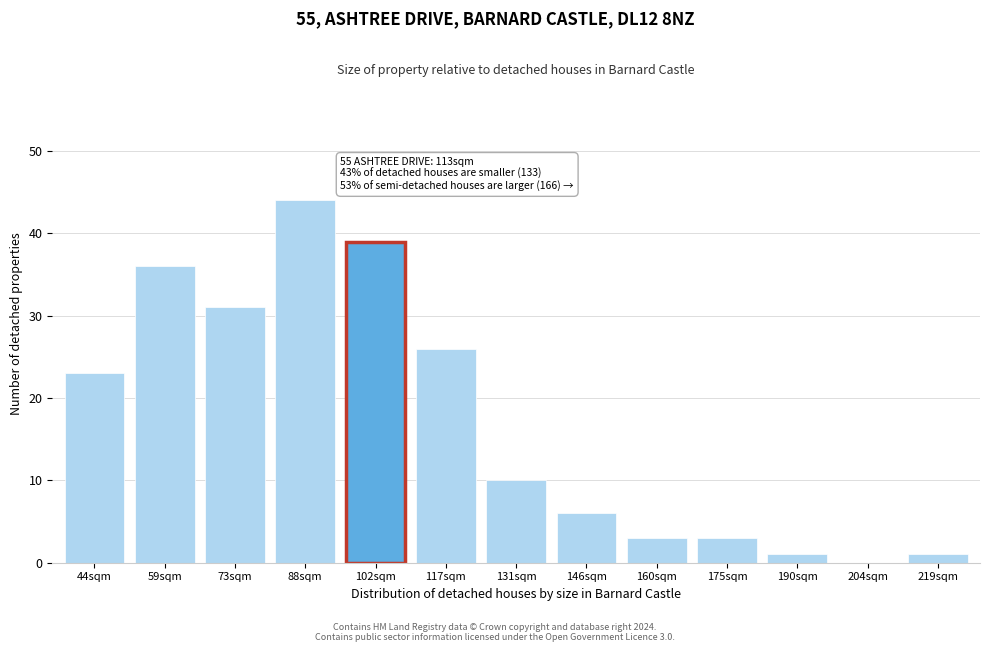

Reading left to right, extract all data points from this chart.

44sqm=23	59sqm=36	73sqm=31	88sqm=44	102sqm=39	117sqm=26	131sqm=10	146sqm=6	160sqm=3	175sqm=3	190sqm=1	204sqm=0	219sqm=1